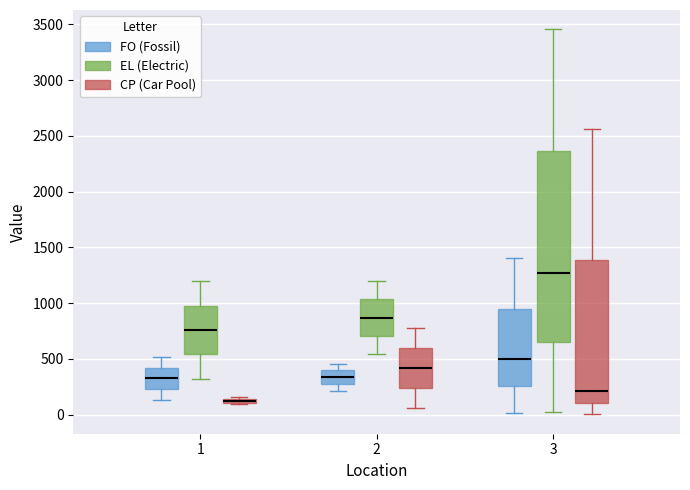

Which box is the tallest, from its lower edge to its upper edge?

3 (EL (Electric))